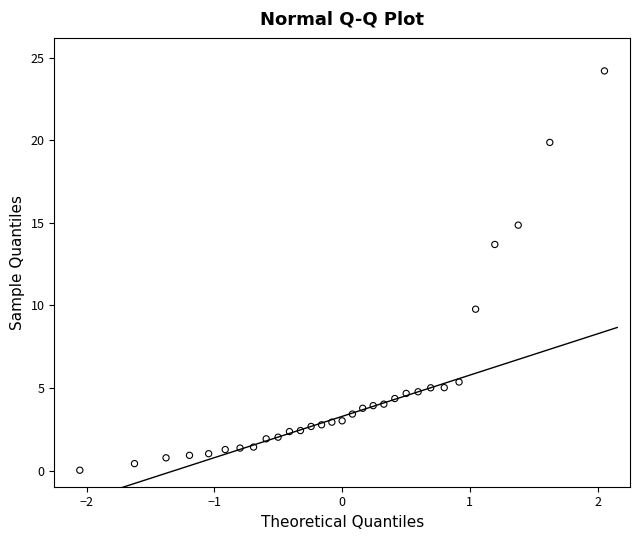

What is the range of Y values (max minus min)?

24.2